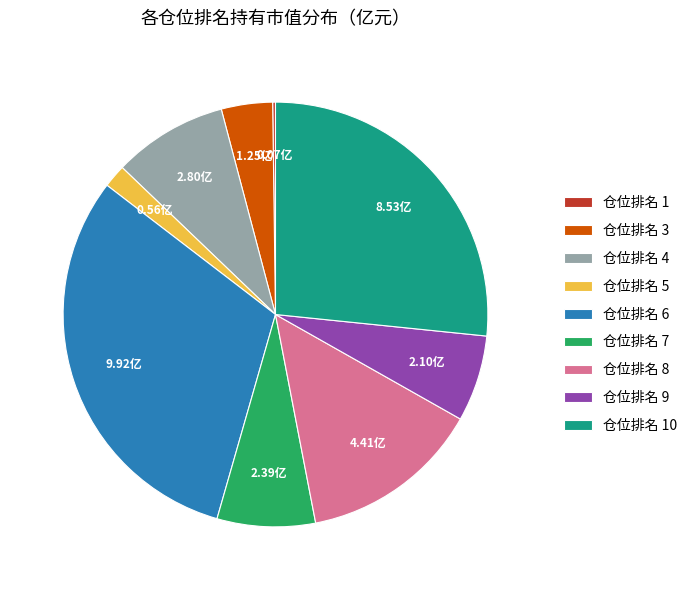

Is the sum of 仓位排名 9 and 仓位排名 7 greater than half?

No